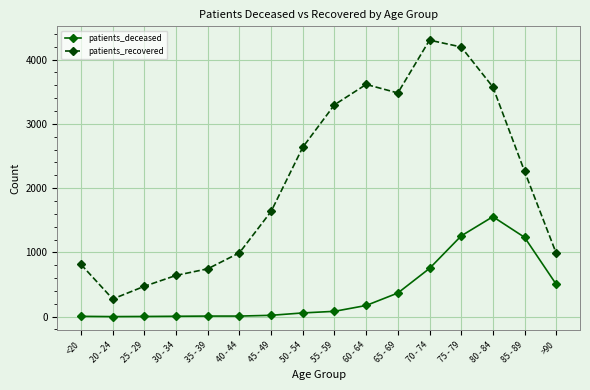

Rank the series at 45 - 49 from highest to lowest value.

patients_recovered, patients_deceased